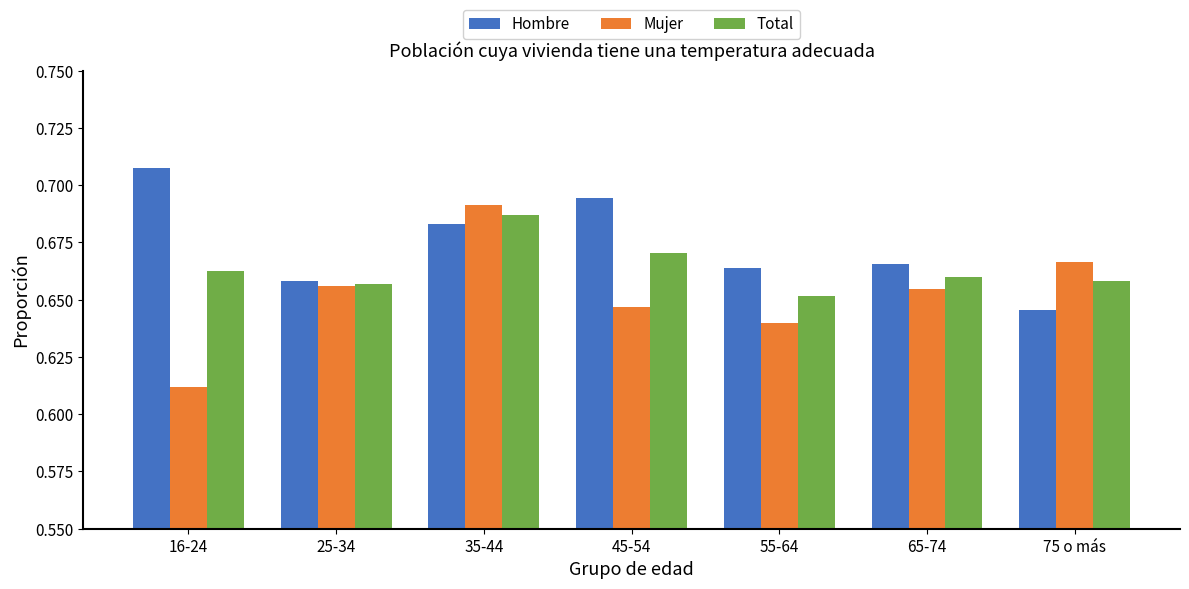

List the series in order of their peak value, lowest first.

Total, Mujer, Hombre